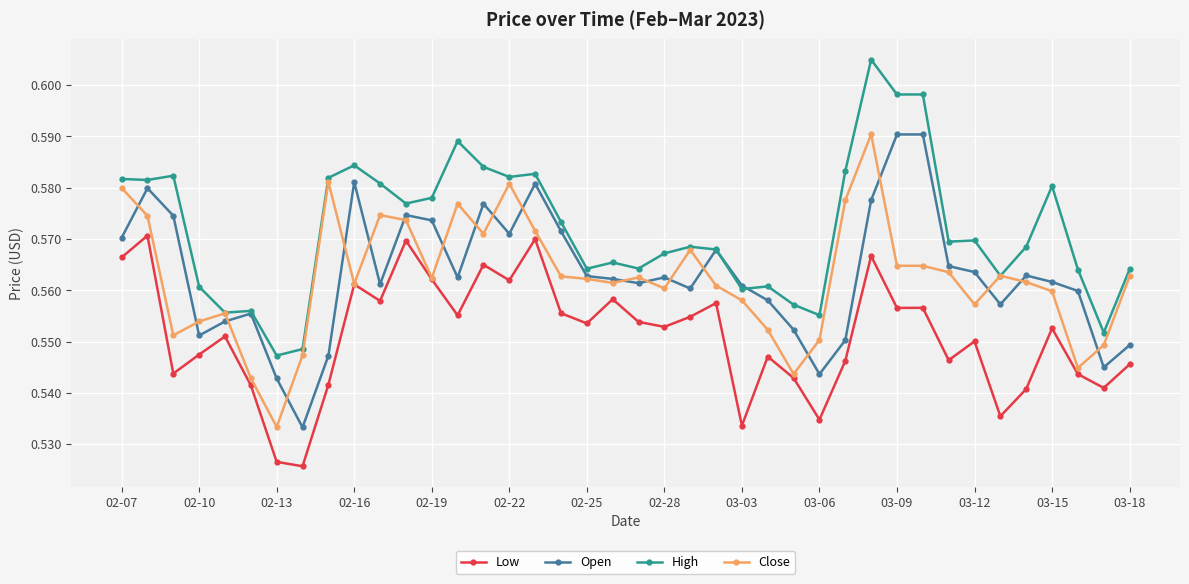

True or false: Open has more than 1 interior local peaks.

True